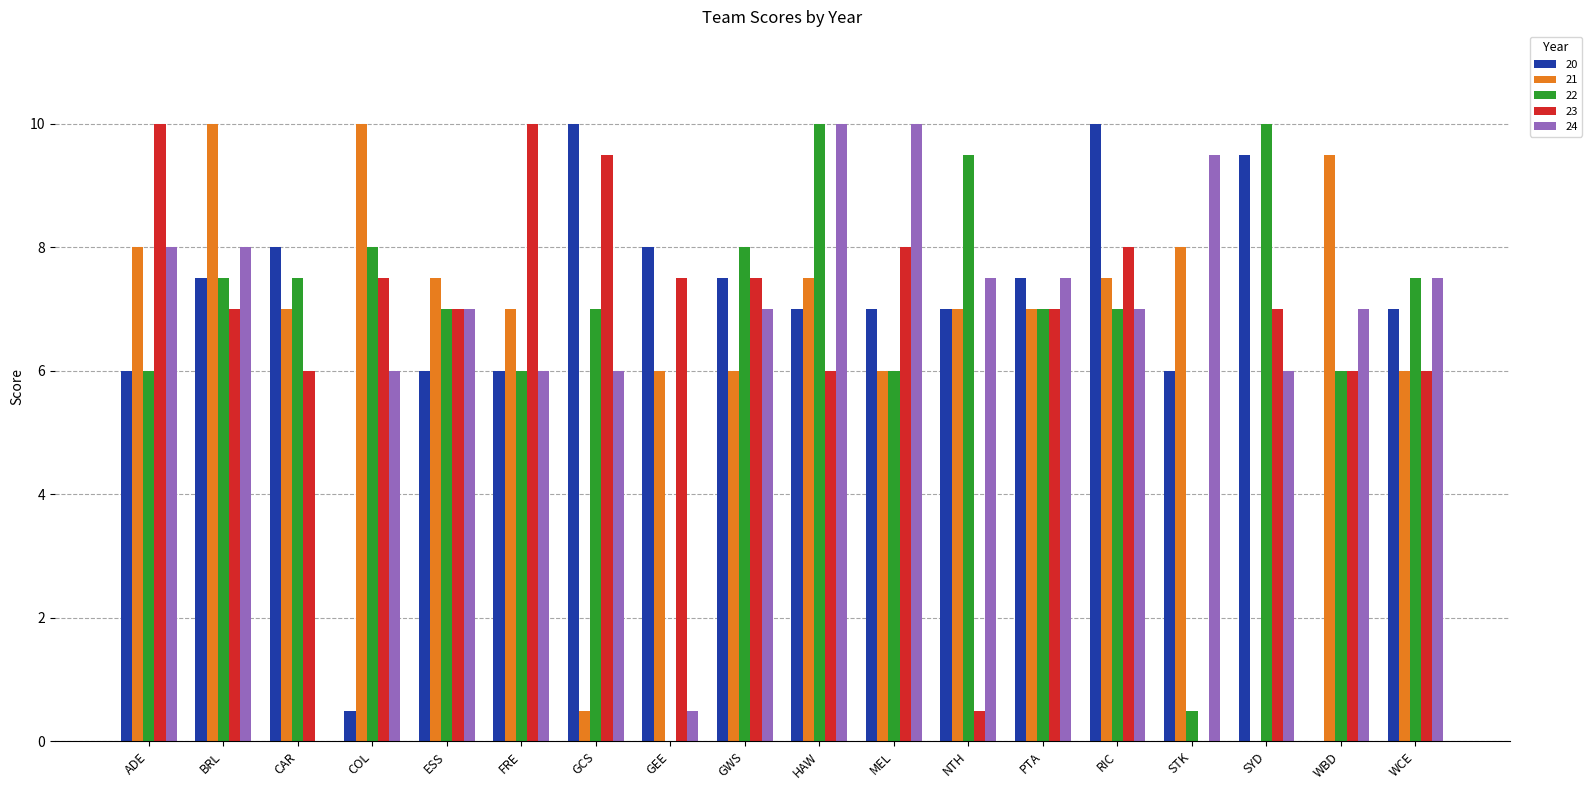

What is the sum of all 21 values?

120.5